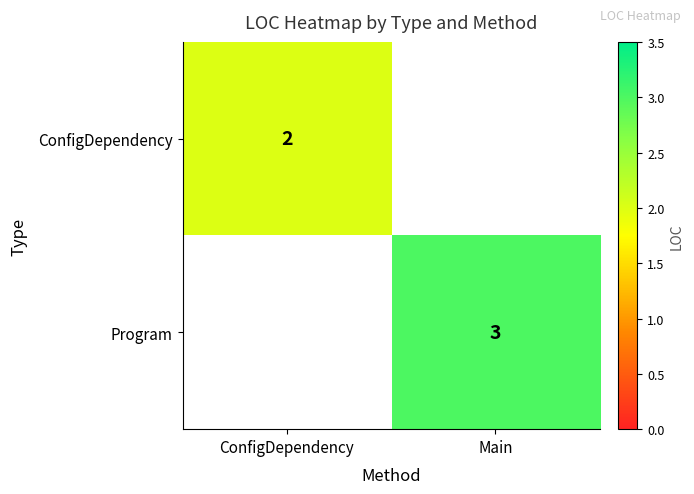

The ConfigDependency series shows 1 at ConfigDependency. True or false?

False